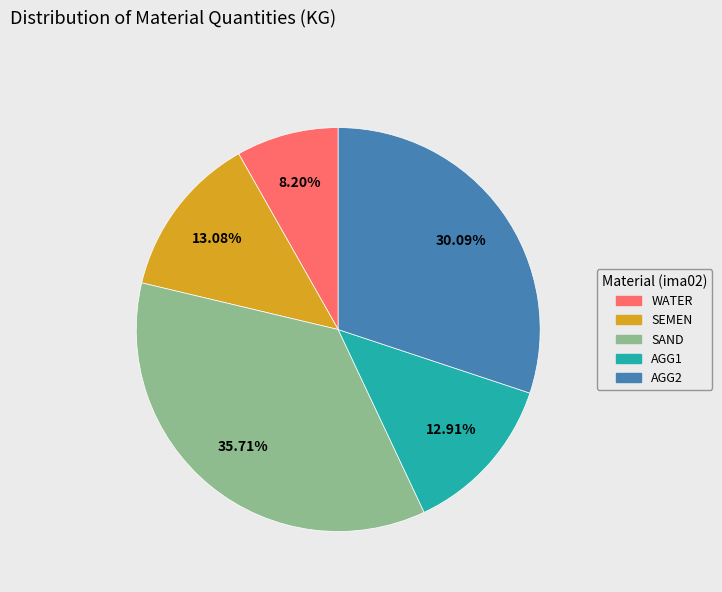

What is the ratio of the value at AGG2 to the value at SEMEN?

2.3